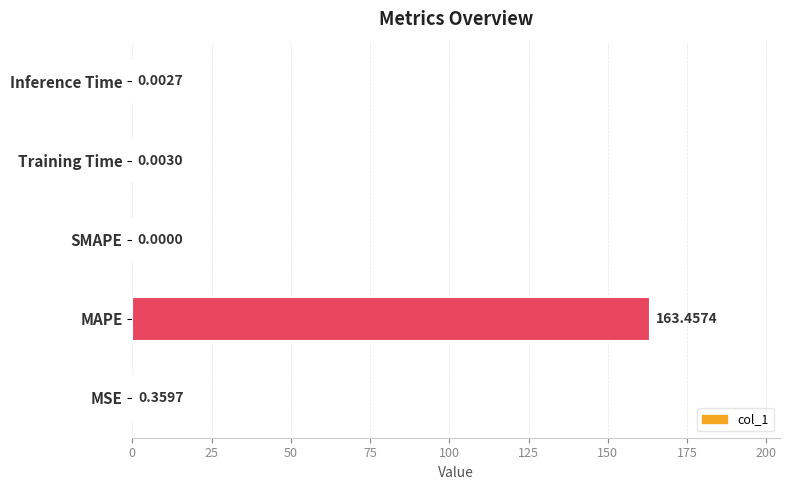

What is the sum of all values?

163.8